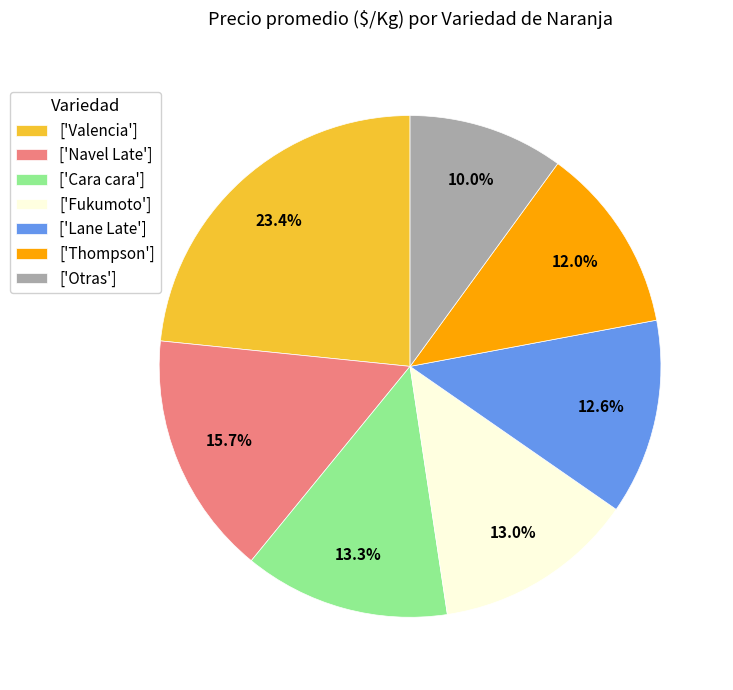

Does ['Fukumoto'] account for over 50% of the chart?

No